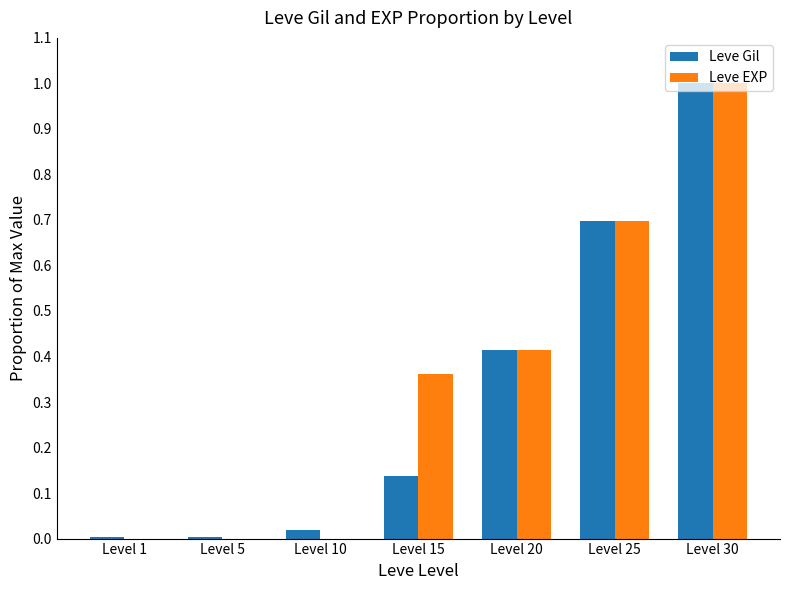

Is it true that Leve Gil equals 0.0 at Level 1?

True